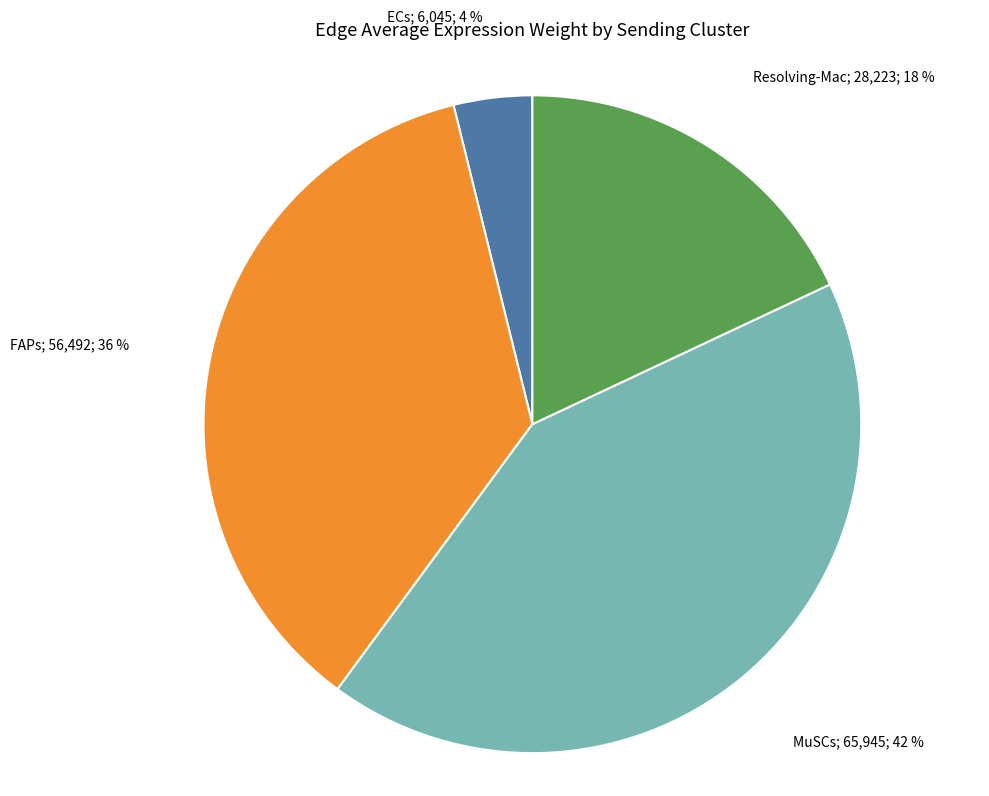

Count the number of slices in the pie.

4